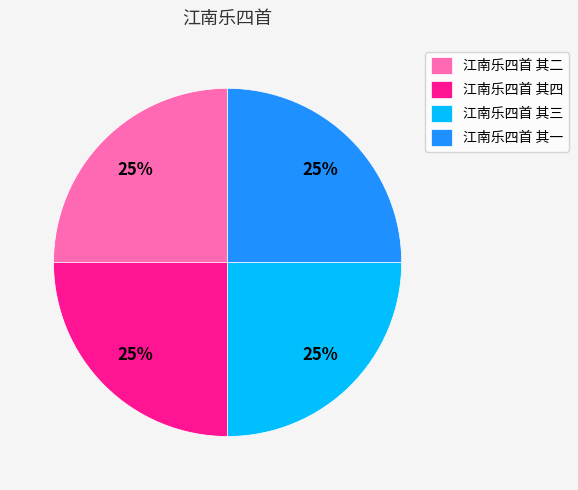

Is it true that 江南乐四首 其二 is 15% of the pie?

False